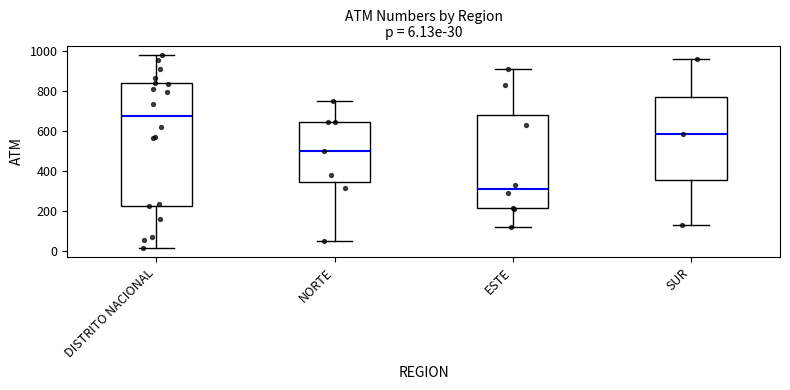

Which box is the tallest, from its lower edge to its upper edge?

DISTRITO NACIONAL